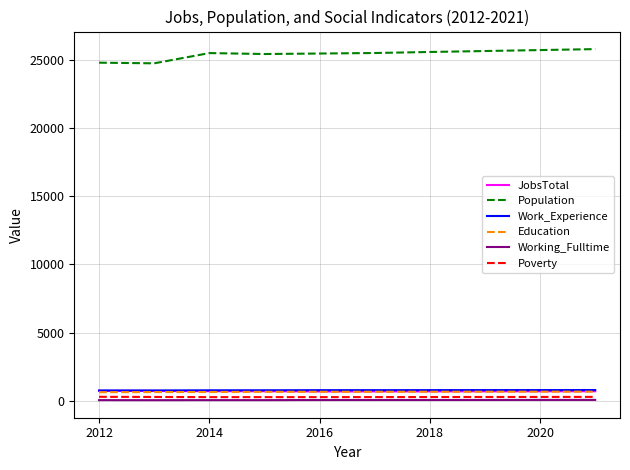

Which series has the largest total across all categories?

Population